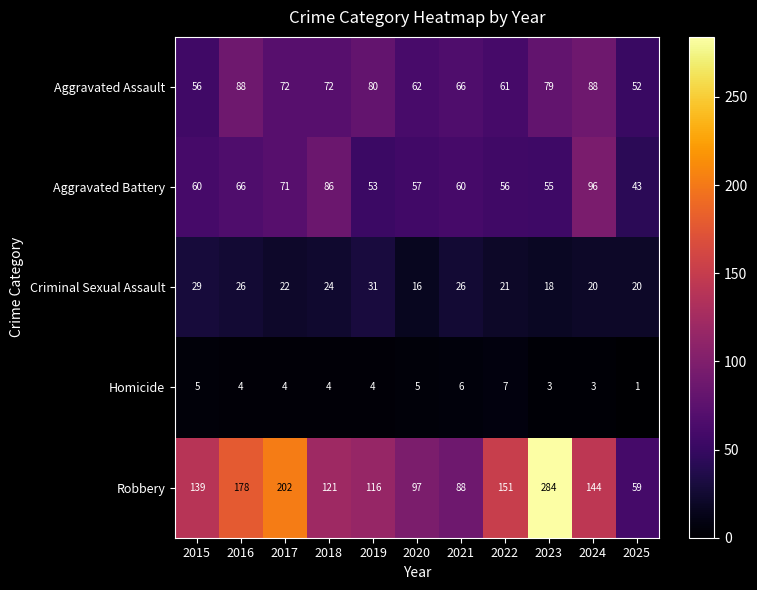

What is the difference between the second highest and minimum values in the Homicide series?

5